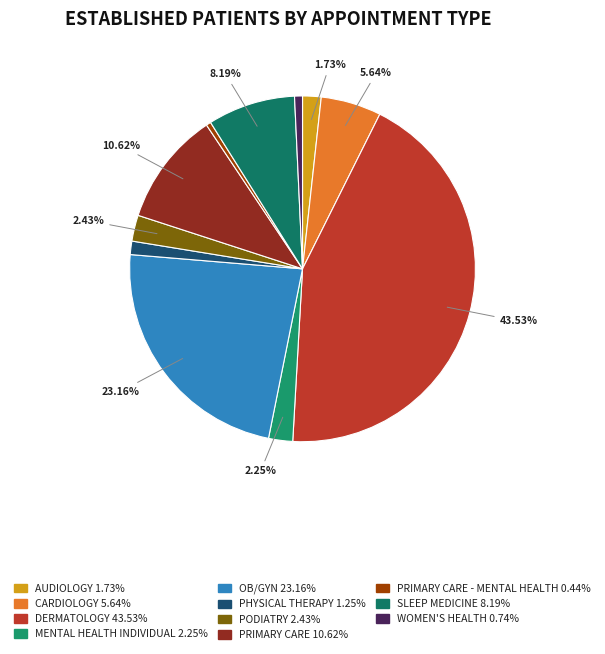

Which slice is the largest?

DERMATOLOGY